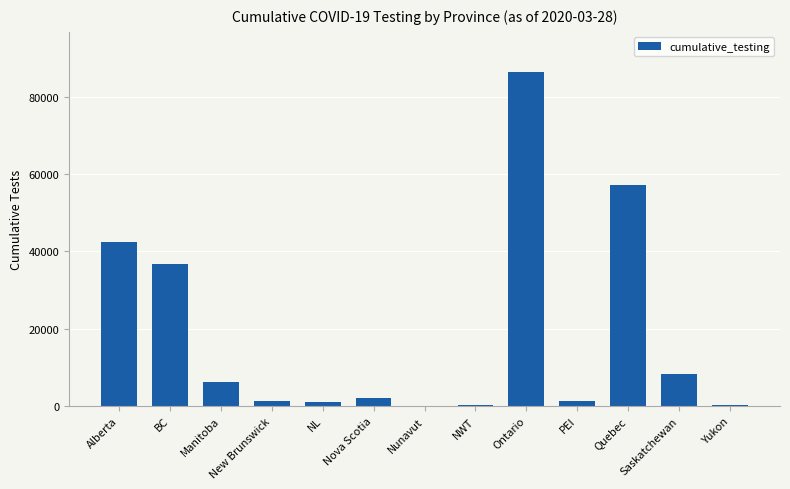

Is it true that the value at Alberta is 42527?

True